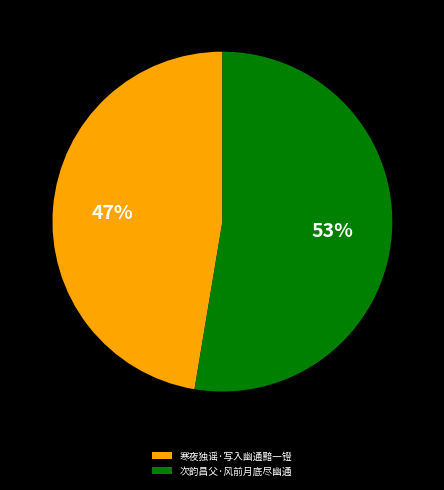

Rank the categories by value from lowest to highest.

寒夜独谣·写入幽通黯一镫, 次韵昌父·风前月底尽幽通